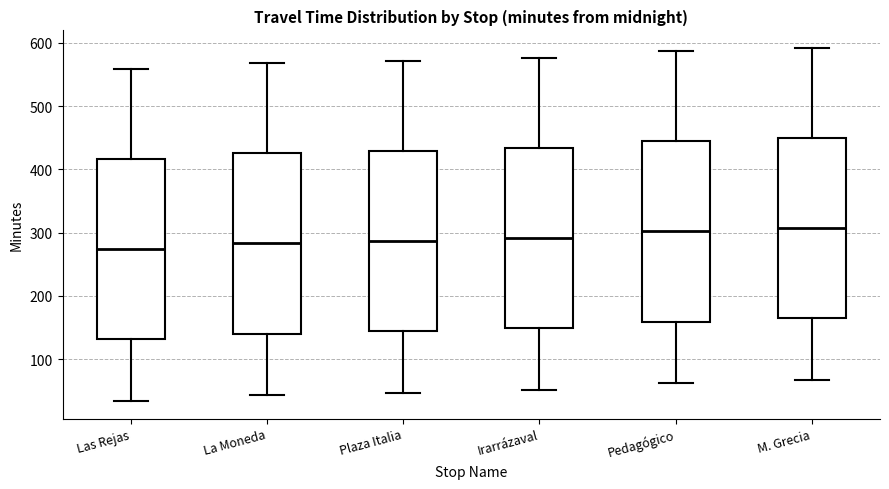

Where does the median line of the box for Pedagógico sit on the y-axis? The values are not printed on the chart, so give them approximately, as read against the axis.

300